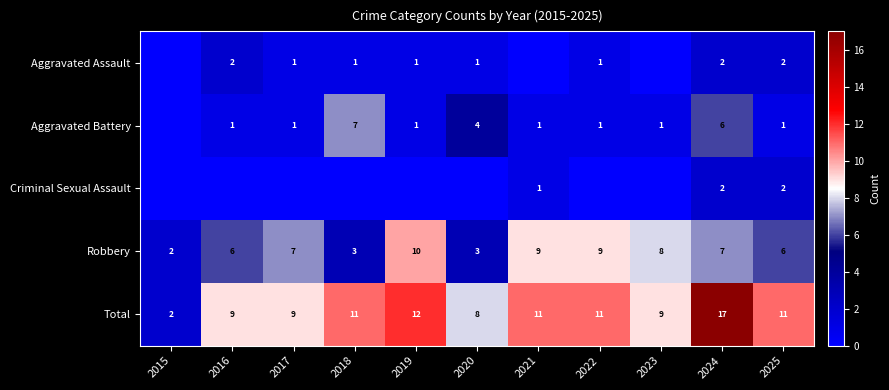

What is the spread (max minus min) of values at 2025?

10